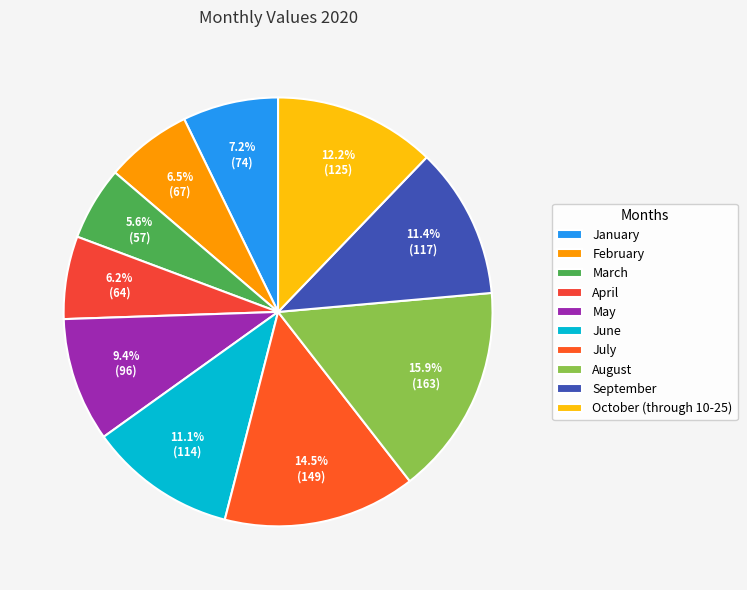

Is it true that March is 1% of the pie?

False